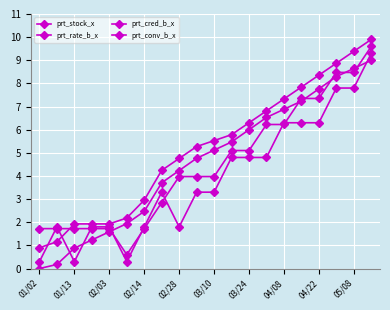

What is the value of the prt_rate_b_x point at the 20th from the left?

9.3